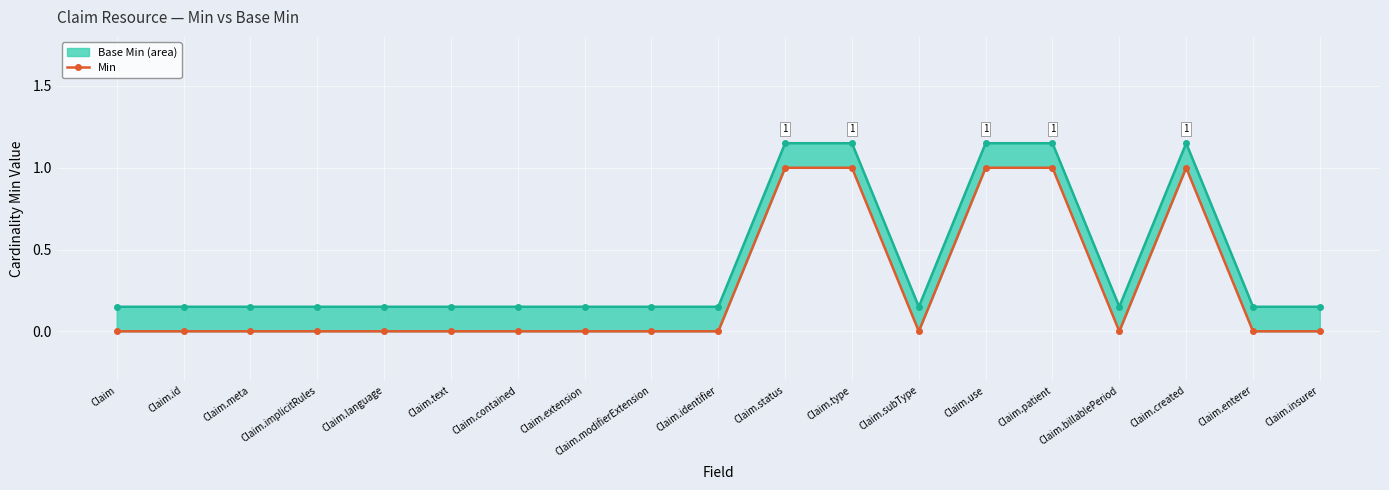

List the labels in order of Min value, largest first.

Claim.status, Claim.type, Claim.use, Claim.patient, Claim.created, Claim, Claim.id, Claim.meta, Claim.implicitRules, Claim.language, Claim.text, Claim.contained, Claim.extension, Claim.modifierExtension, Claim.identifier, Claim.subType, Claim.billablePeriod, Claim.enterer, Claim.insurer